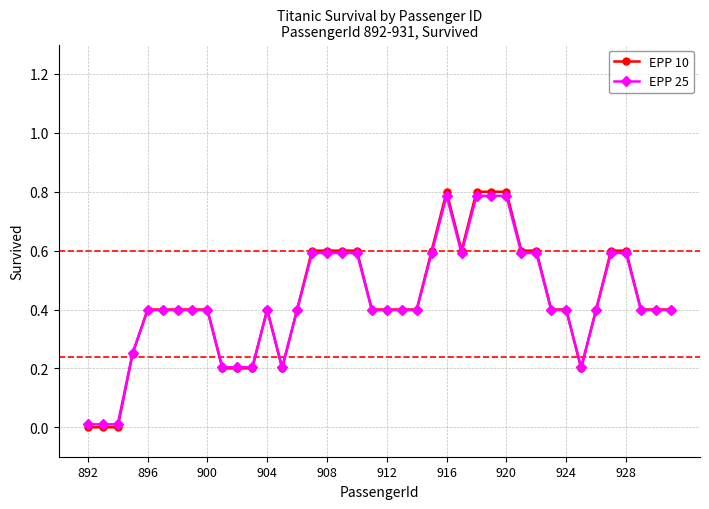

Which series has the largest range (max minus min)?

EPP 10